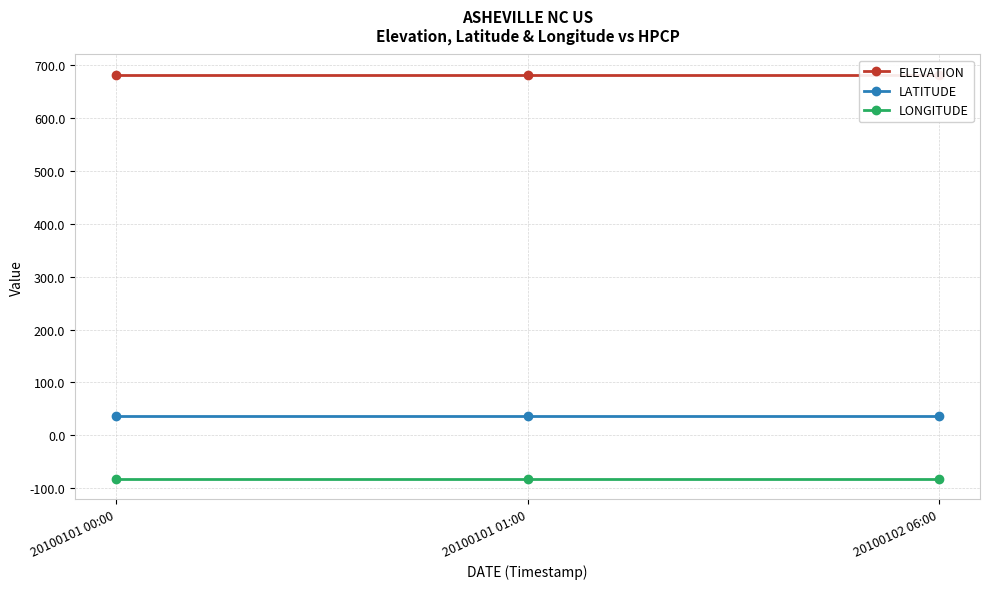

Reading left to right, transcribe all the data shown in this chart.

ELEVATION: 20100101 00:00=682.1	20100101 01:00=682.1	20100102 06:00=682.1
LATITUDE: 20100101 00:00=35.6	20100101 01:00=35.6	20100102 06:00=35.6
LONGITUDE: 20100101 00:00=-82.6	20100101 01:00=-82.6	20100102 06:00=-82.6